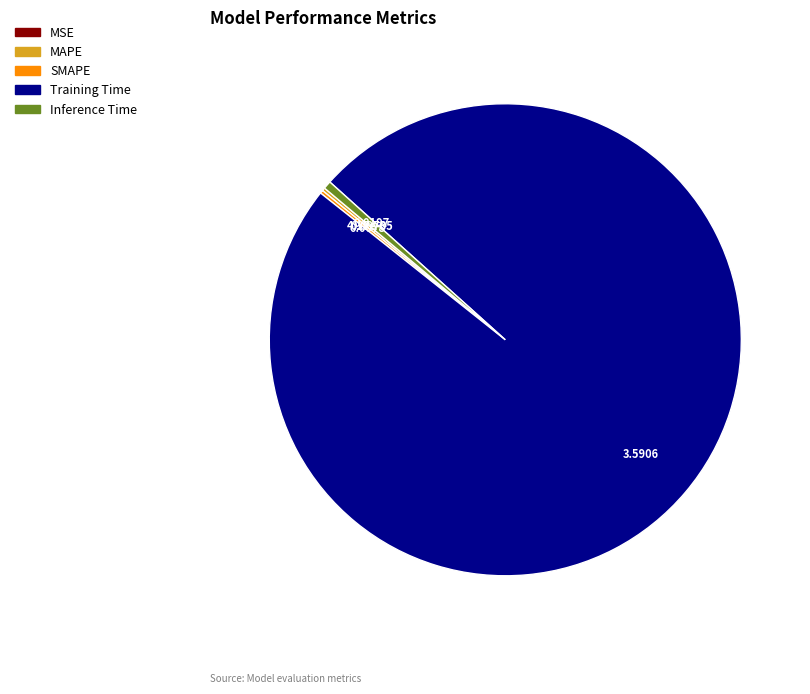

Combined, do Inference Time and Training Time account for over 50%?

Yes